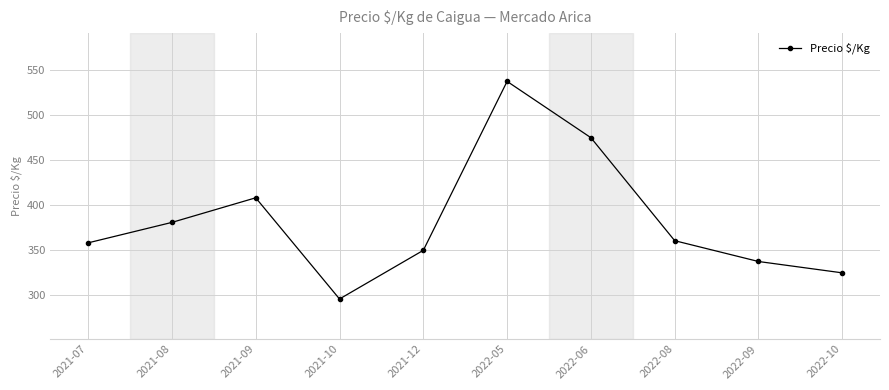

Between 2021-09 and 2022-09, which is larger?

2021-09